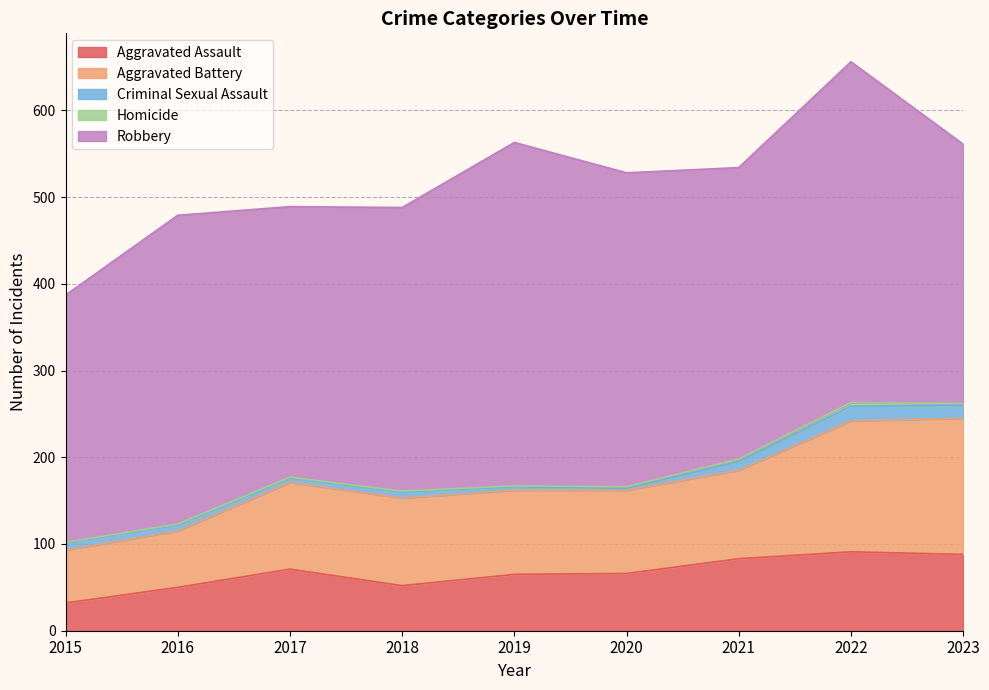

Reading right to left, what are all the values shown in this chart?

Aggravated Assault: 88	91	83	66	65	52	71	50	32
Aggravated Battery: 157	151	102	96	97	101	100	65	61
Criminal Sexual Assault: 15	17	10	2	4	7	5	7	9
Homicide: 2	4	3	2	1	1	1	1	0
Robbery: 299	393	336	362	396	327	312	356	285